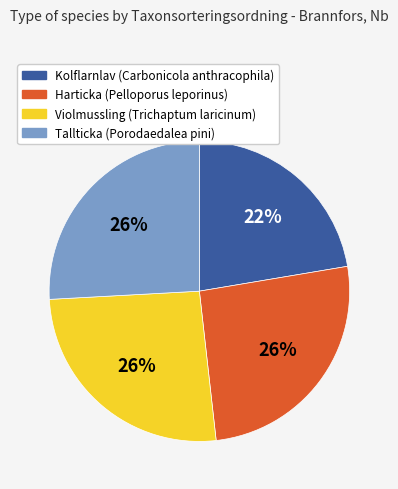

To the nearest percent, what is the average slice percentage?

25%